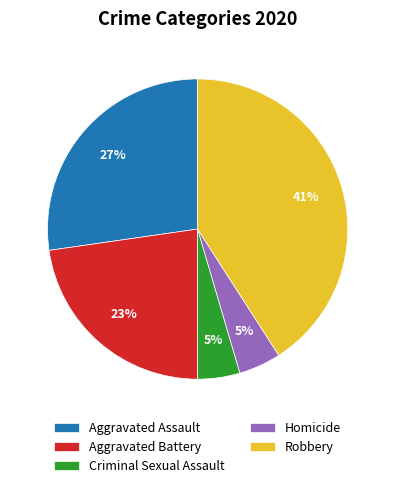

What percentage is the Robbery slice, to the nearest percent?

41%